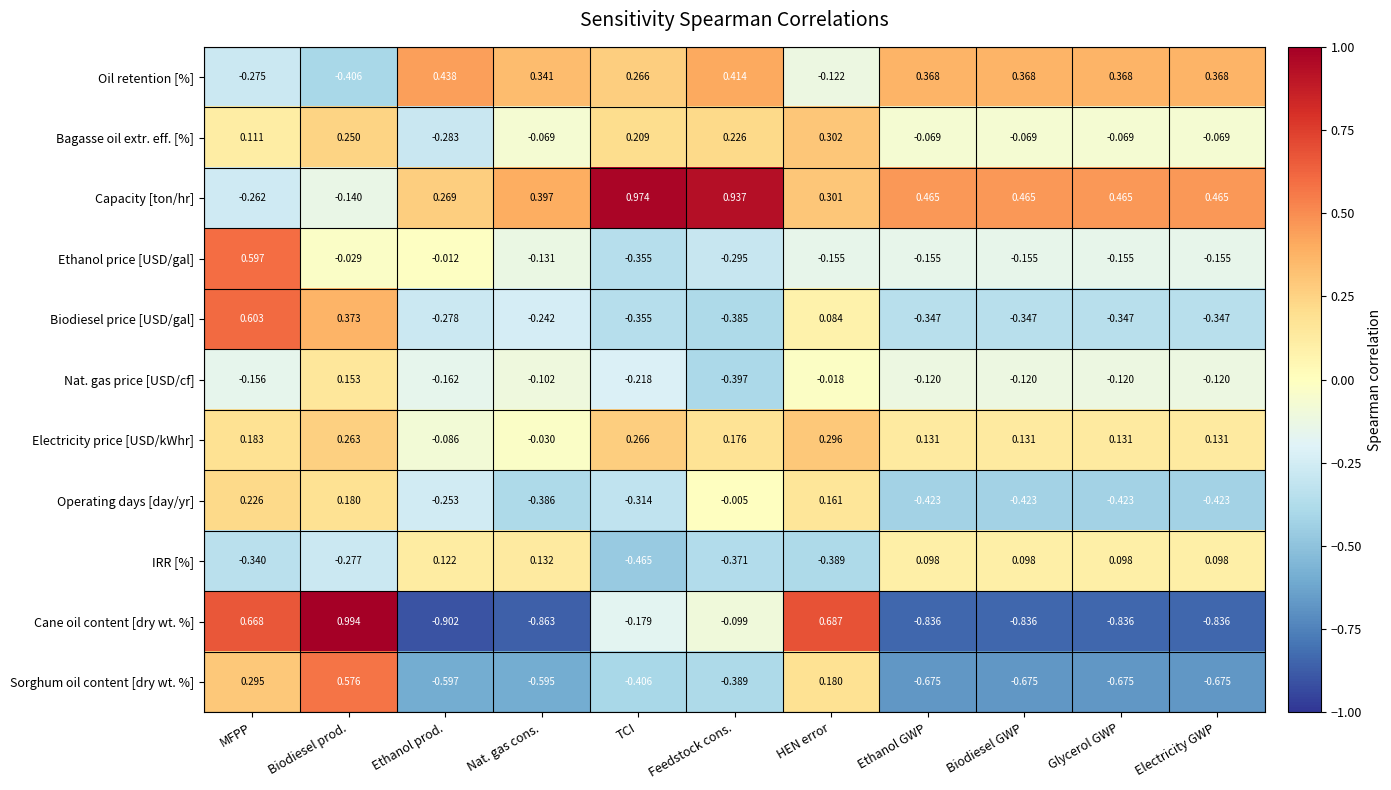

Where does the IRR [%] series first go above 0?

Ethanol prod.